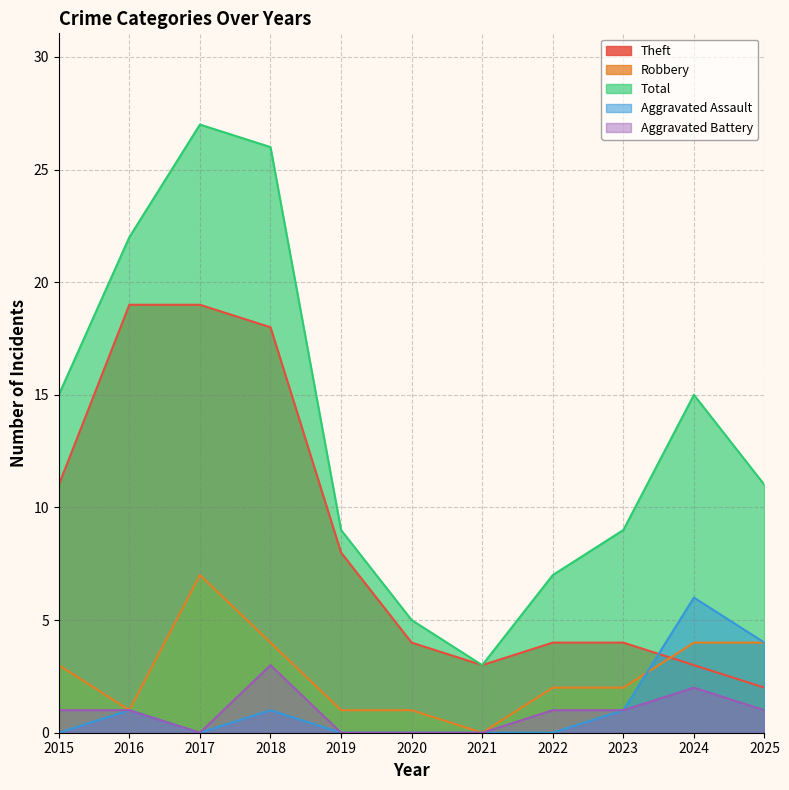

What are all the series names shown in the legend?

Theft, Robbery, Total, Aggravated Assault, Aggravated Battery